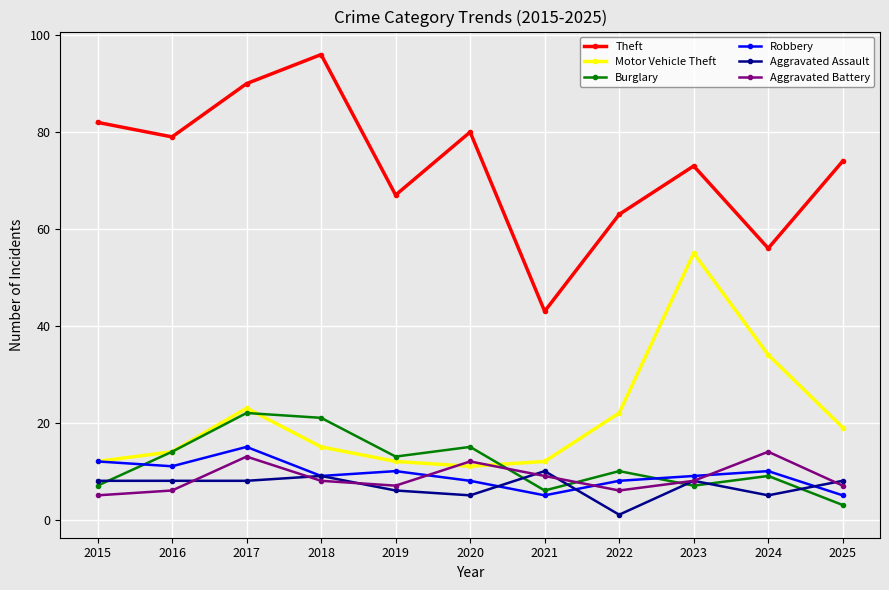

After their last crossing, which series has the higher values: Robbery or Burglary?

Robbery